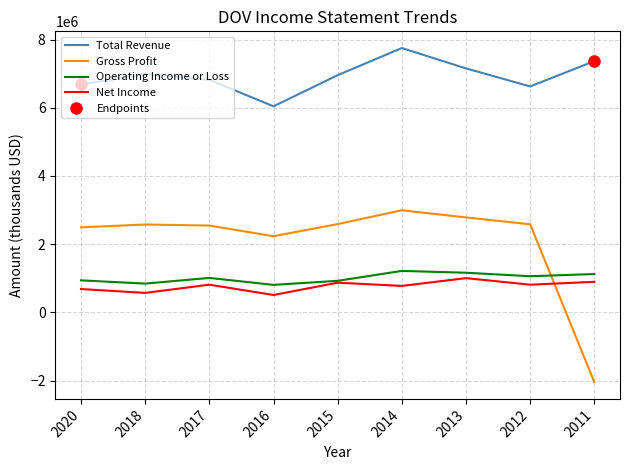

List the series in order of their peak value, highest first.

Total Revenue, Gross Profit, Operating Income or Loss, Net Income